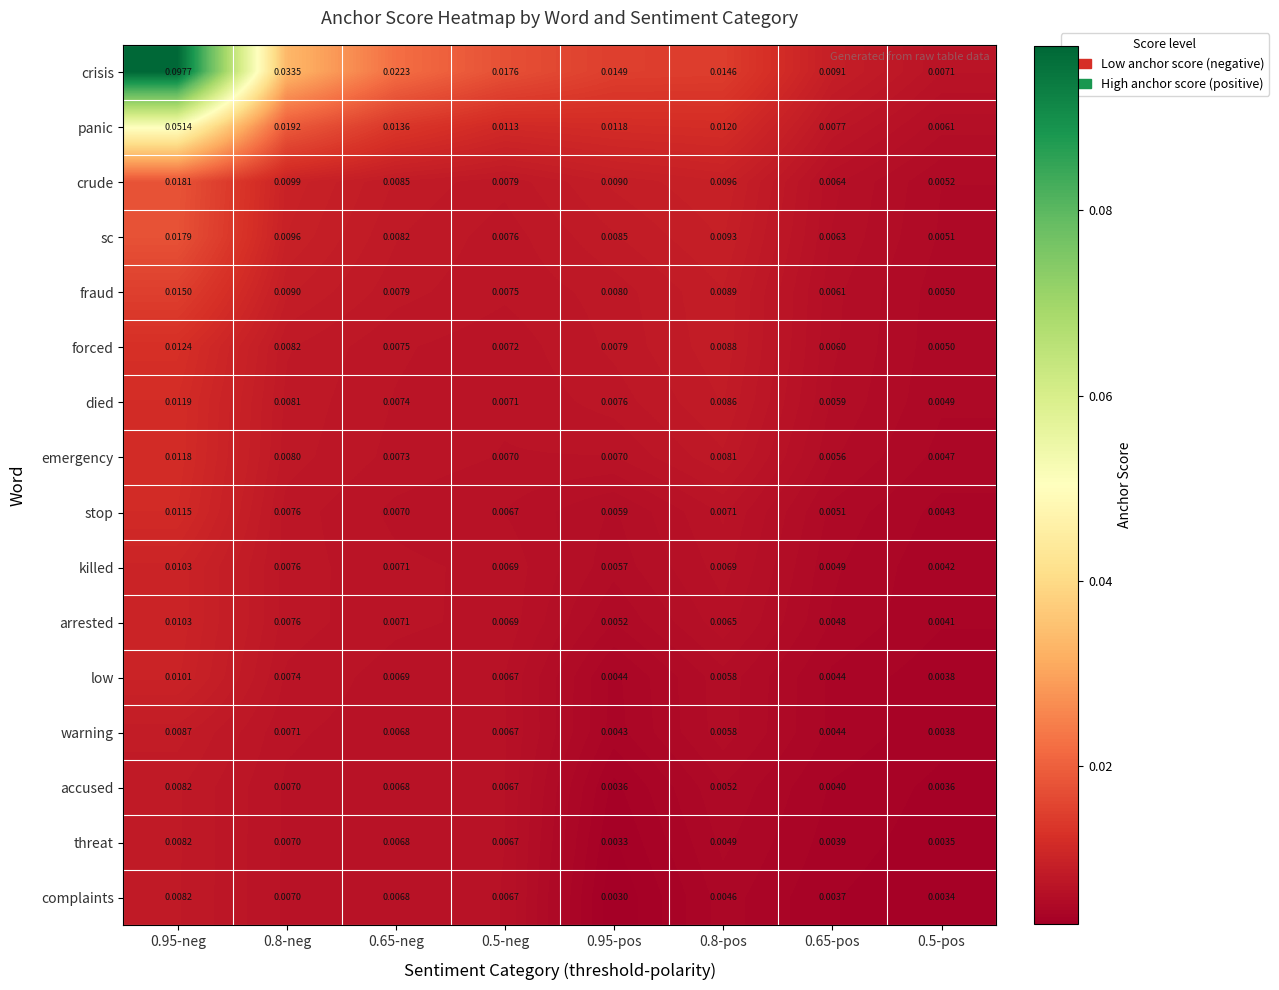

At 0.95-pos, list the series in order from largest to smallest.

crisis, panic, crude, sc, fraud, forced, died, emergency, stop, killed, arrested, low, warning, accused, threat, complaints